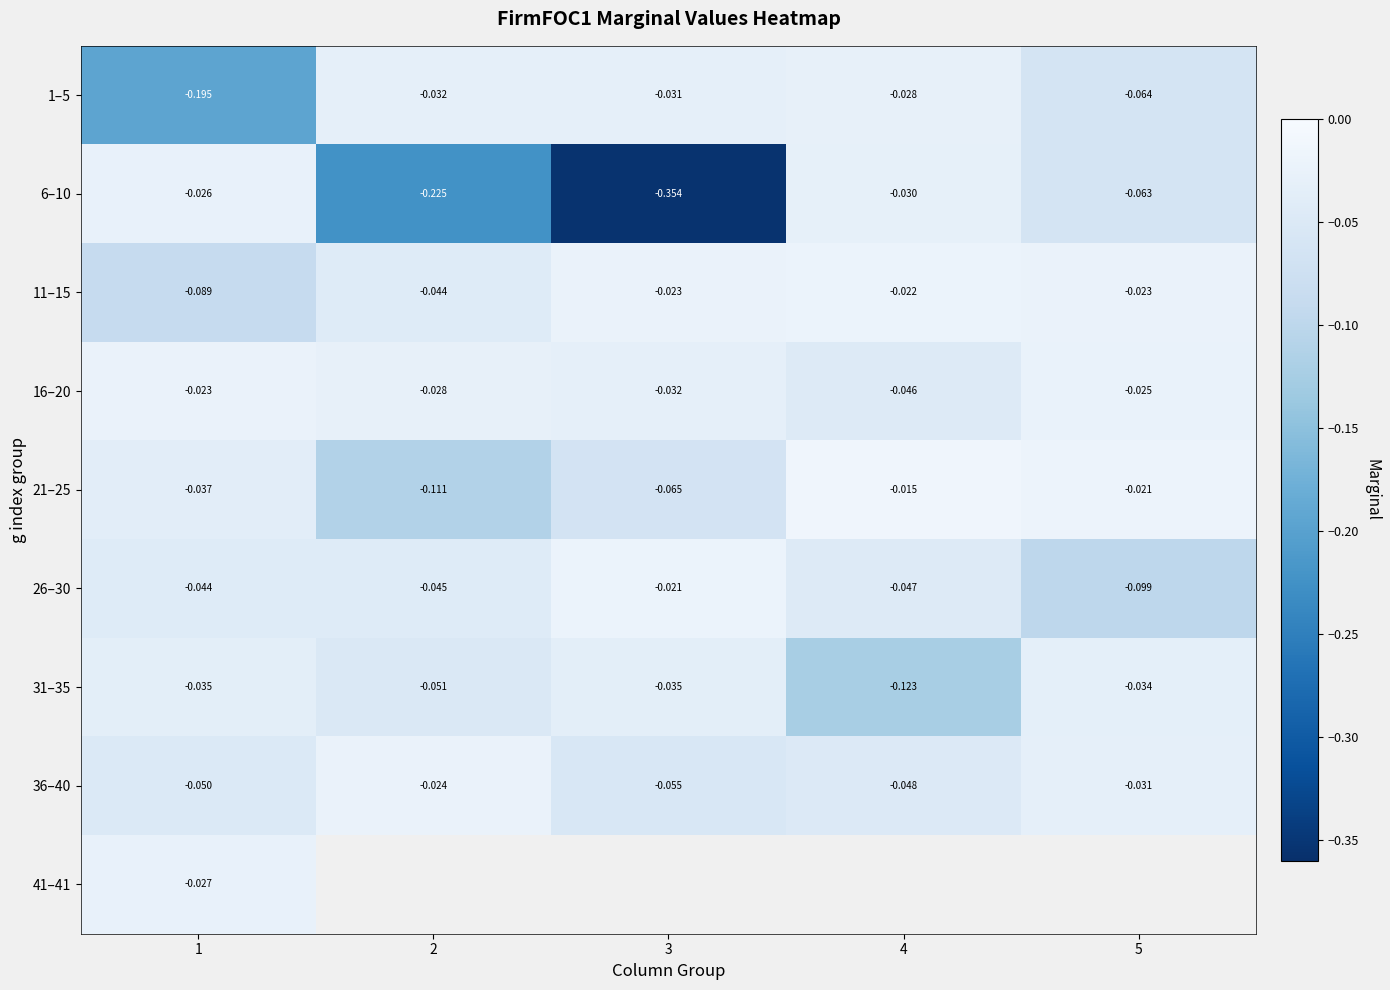

Count the number of categories in the chart.

5